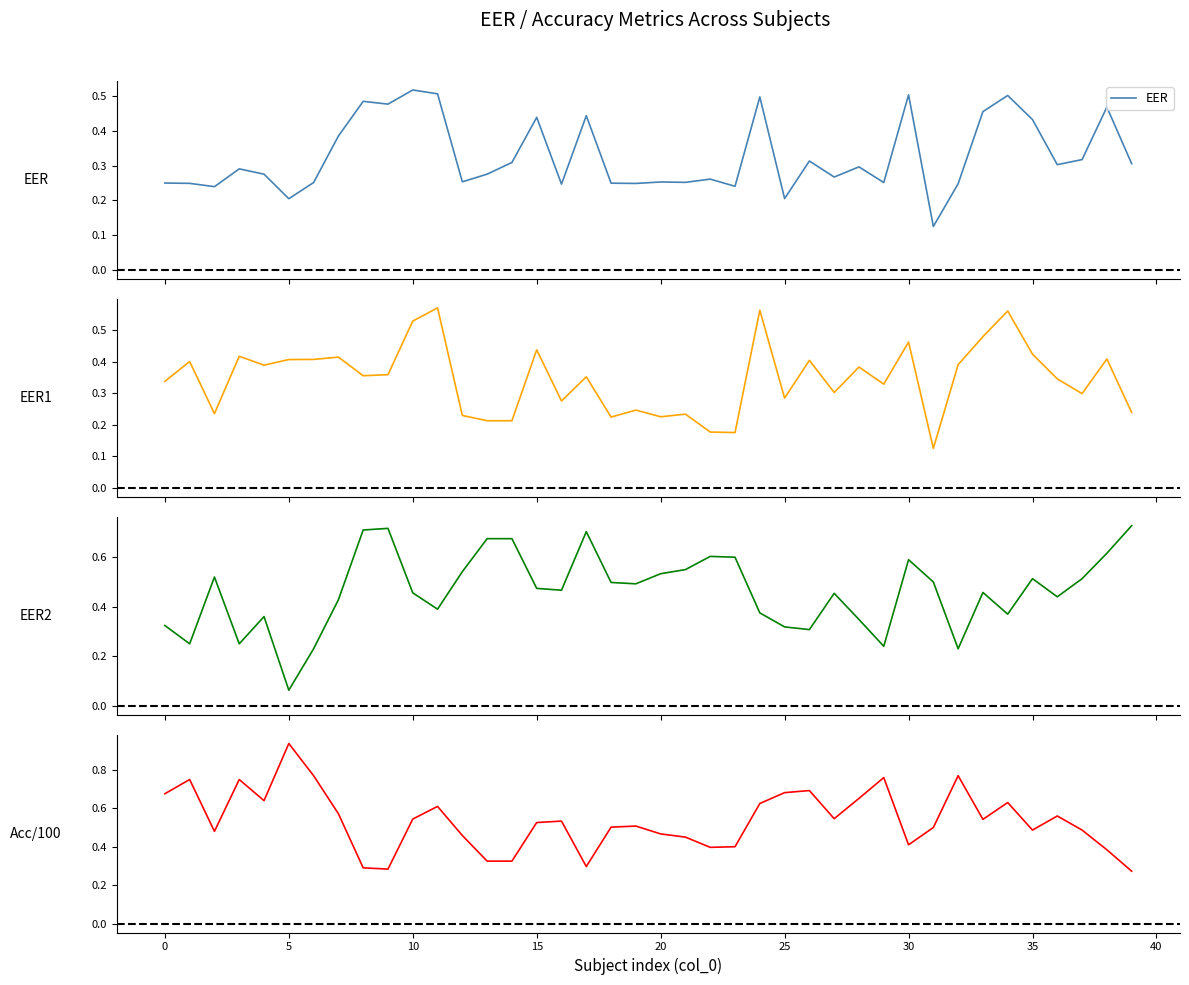

Where is mean(acc) /100 nearest to the value 0?

39